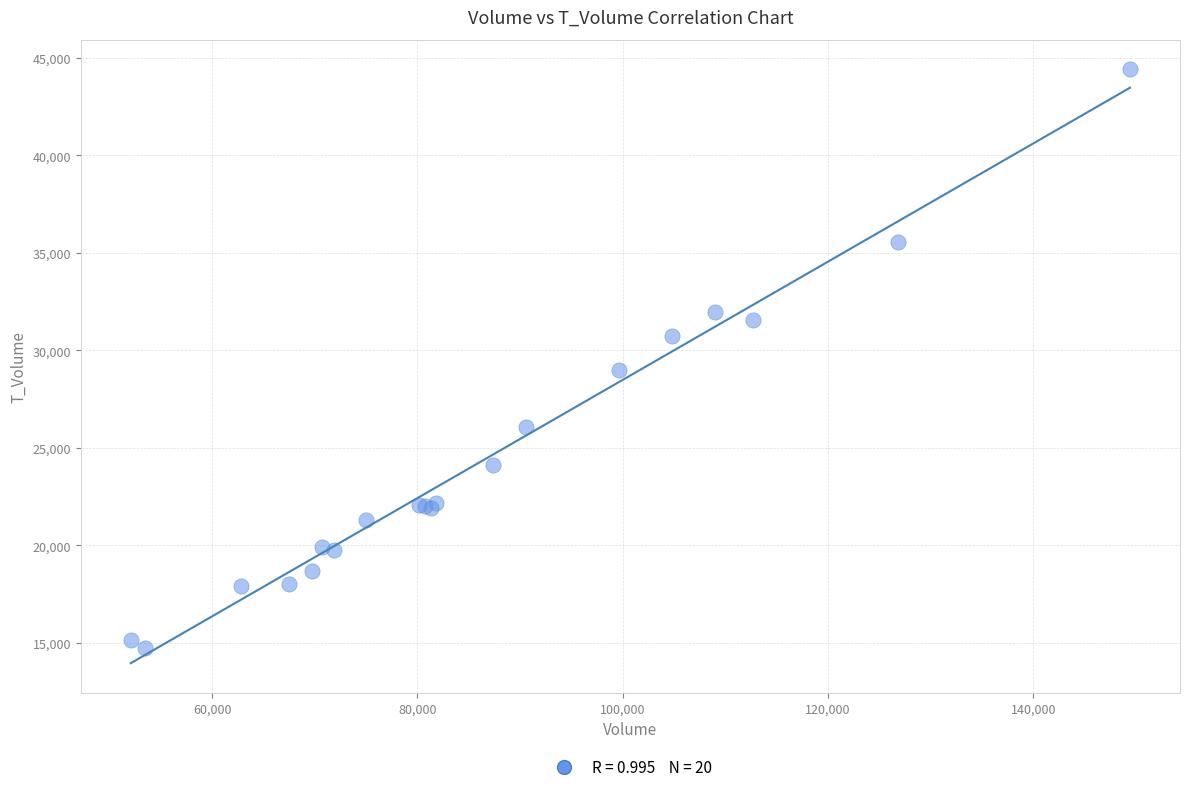

What Y value in the scatter plot is closest to 29586?

29012